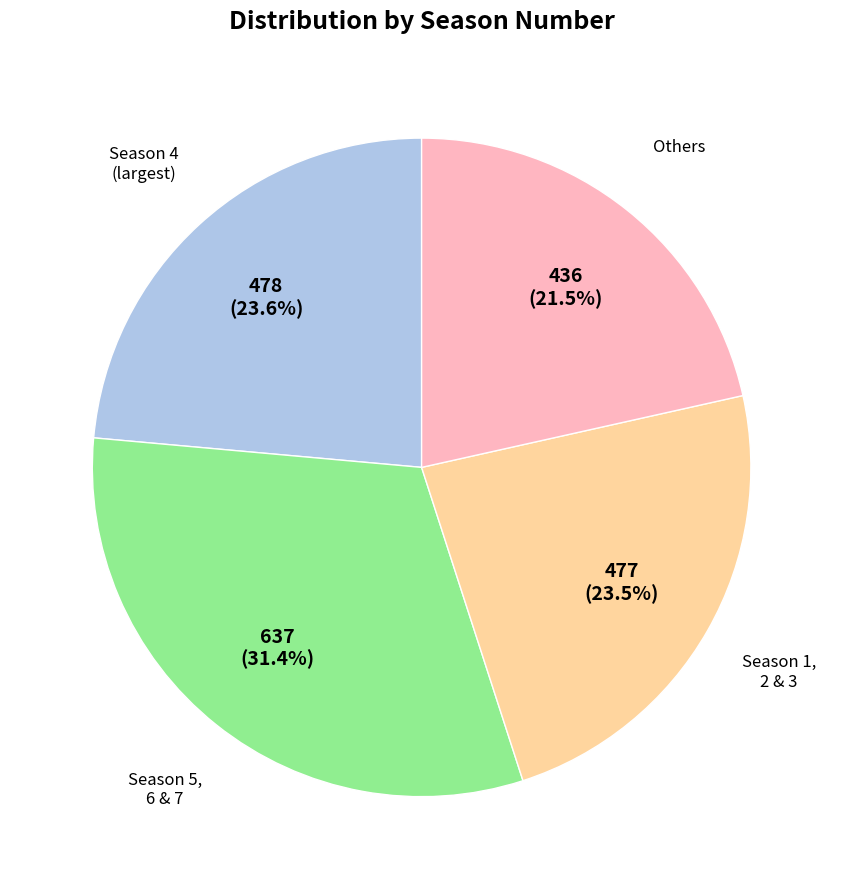

Is there a majority slice in this chart?

No